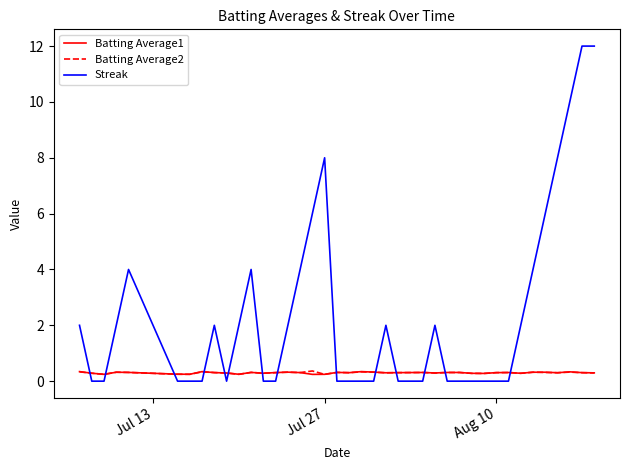

True or false: Batting Average1 has more than 0 points higher than both neighbors.

True